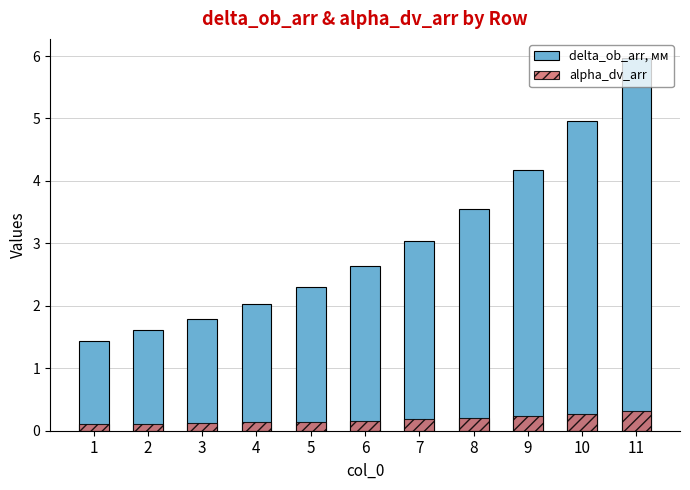

At which category is the sum across all series the highest?

11